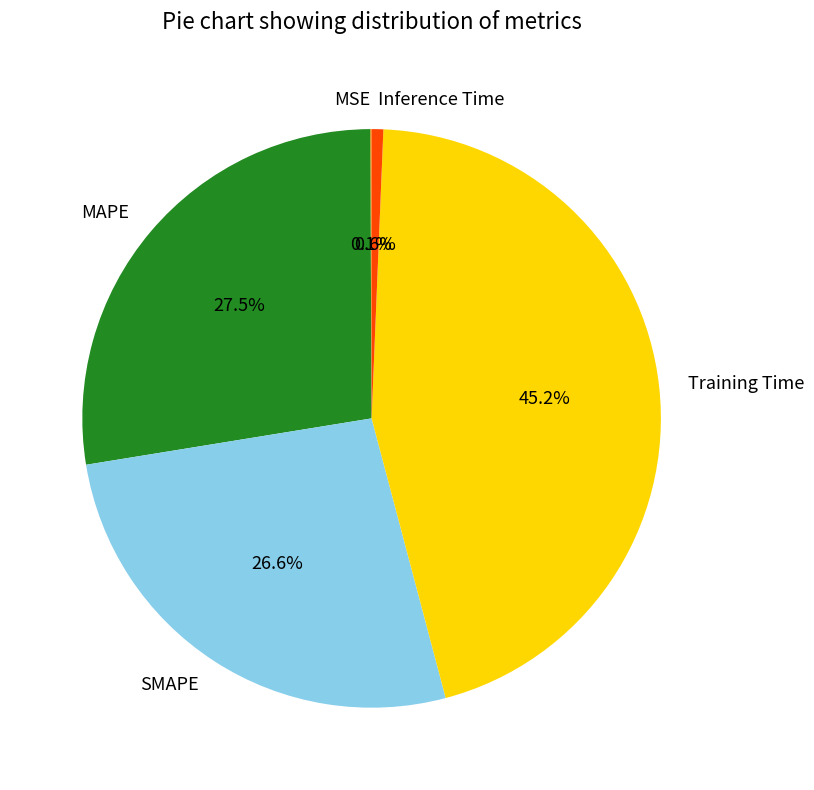

Is SMAPE the majority of the pie?

No